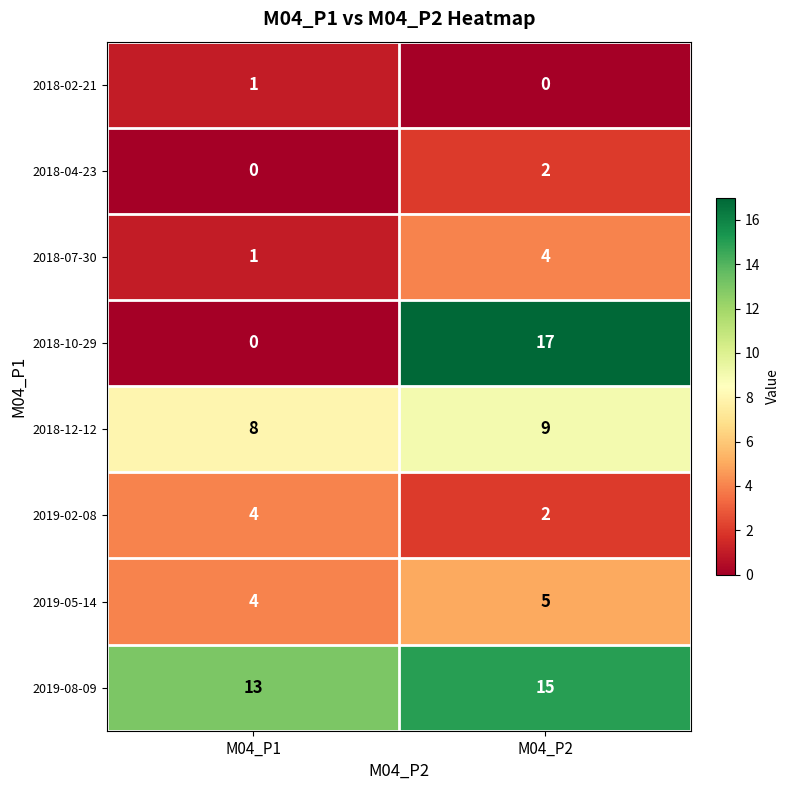

Is it true that 2019-08-09 equals 20 at M04_P2?

False